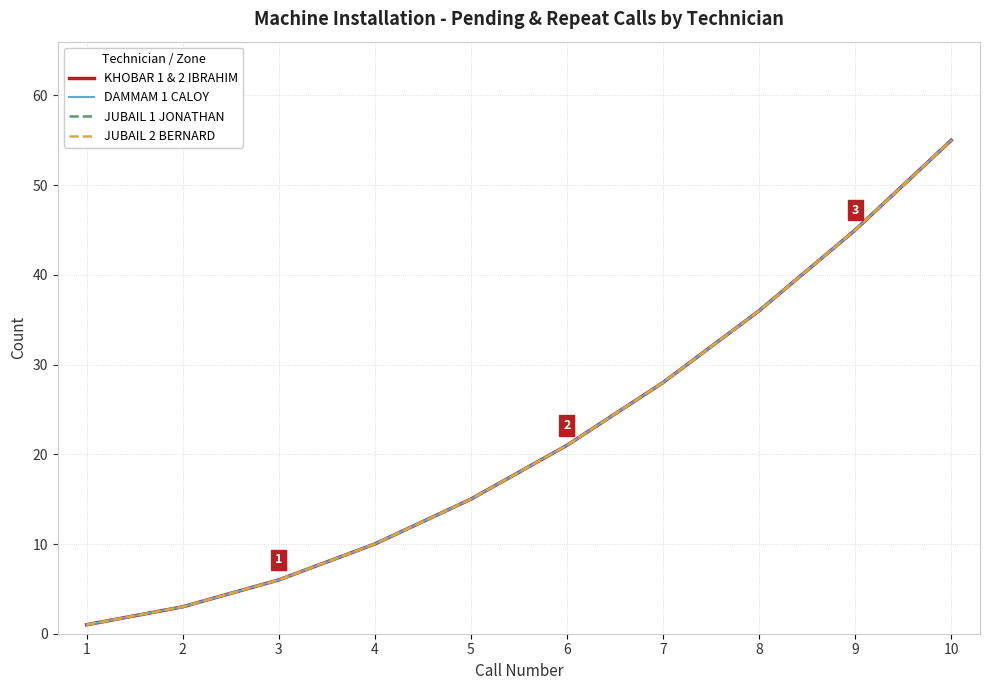

Which series has the largest range (max minus min)?

KHOBAR 1 & 2 IBRAHIM